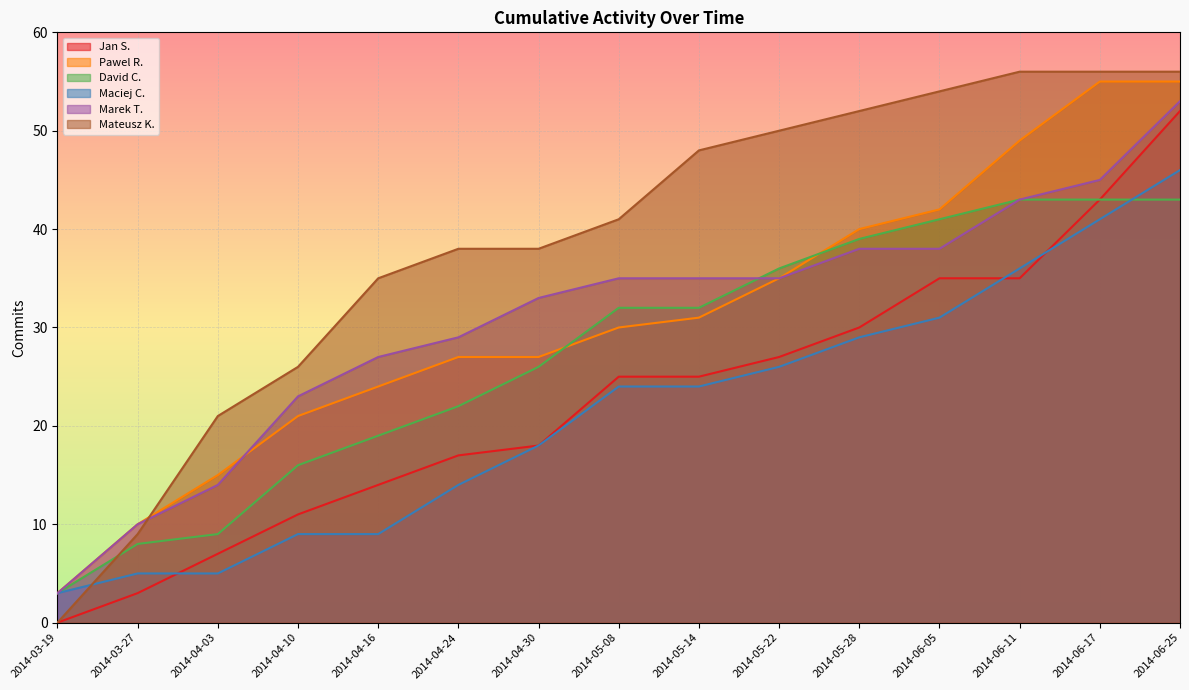

What is the difference between the Pawel R. values at 2014-06-11 and 2014-06-05?

7